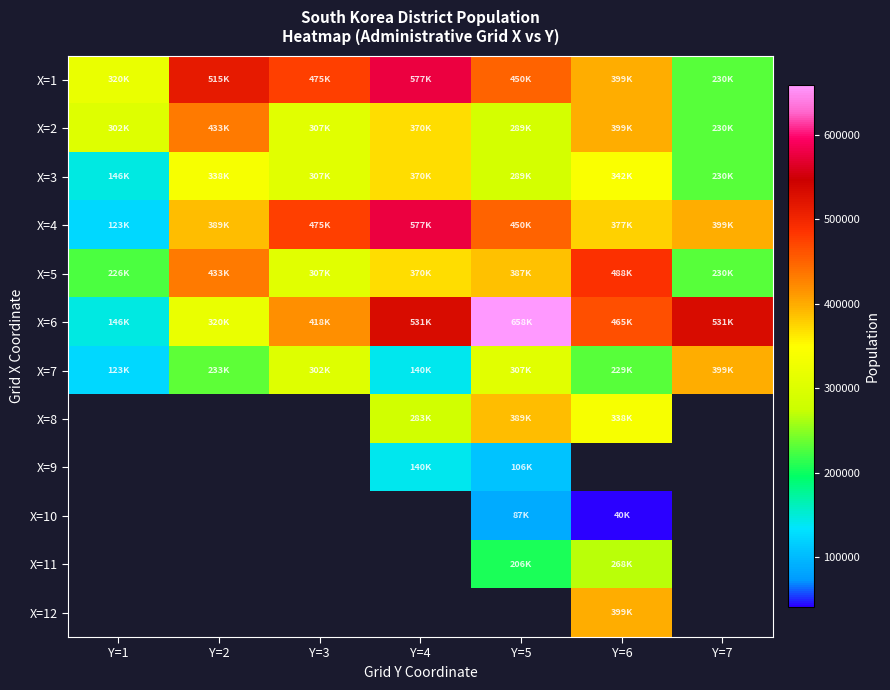

How many series are shown in this chart?

12